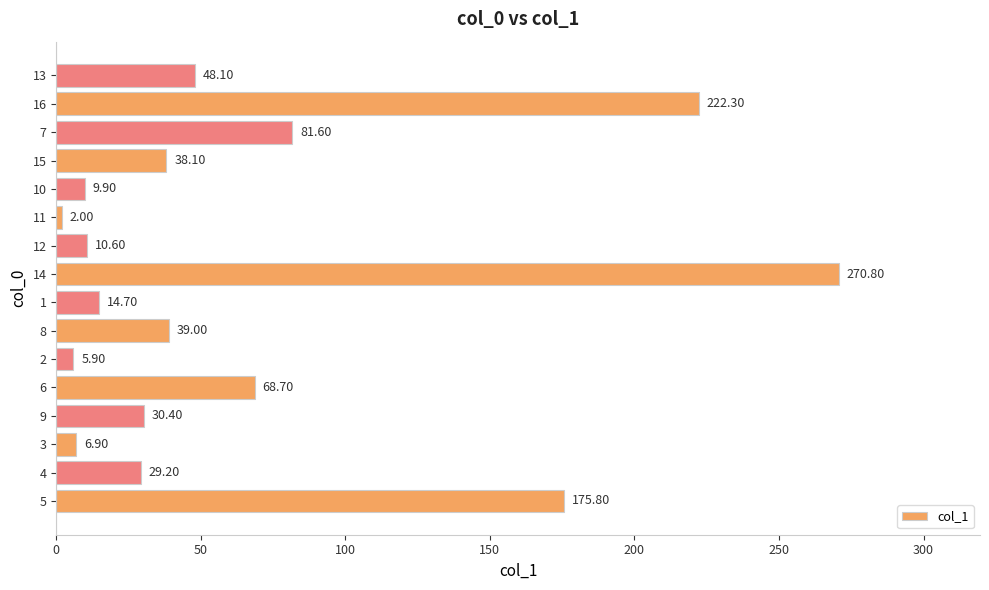

How many bars are there in total?

16